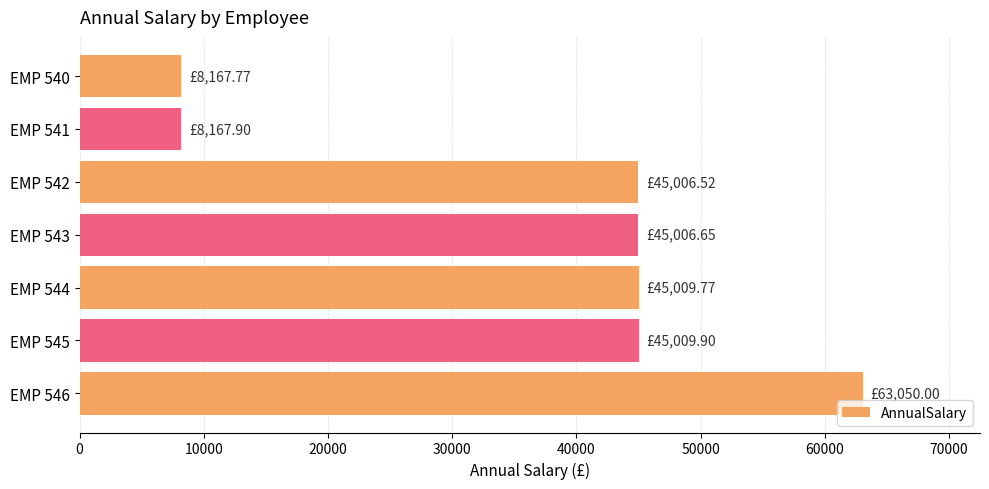

What is the minimum value shown in the chart?

8167.8